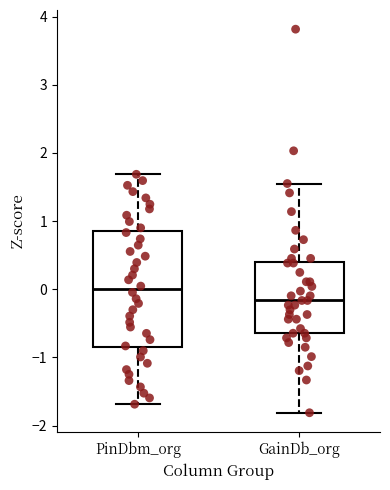

Reading left to right, transcribe this box plot: for each box, give where its median line is, the range the box spans, and where its two whiskers end, as read against the y-axis. The values are not printed on the chart, so give them approximately, as read against the axis.

PinDbm_org: median 0.0, box -0.8 to 0.8, whiskers -1.7 to 1.7
GainDb_org: median -0.2, box -0.6 to 0.4, whiskers -1.8 to 1.6